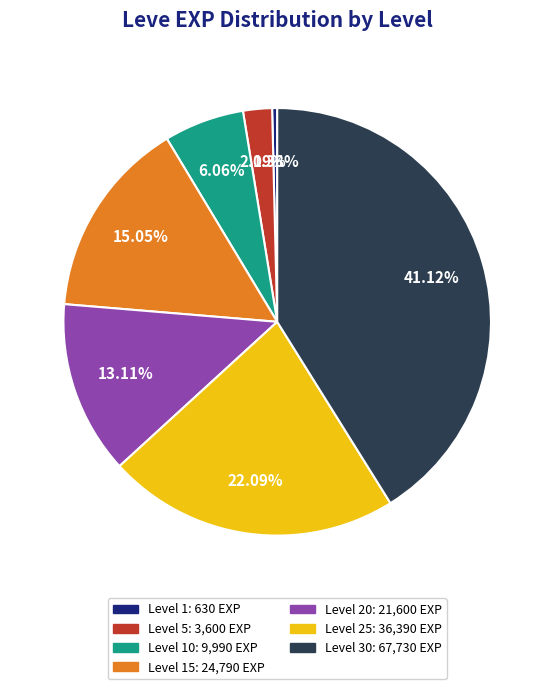

Does any single category account for the majority?

No